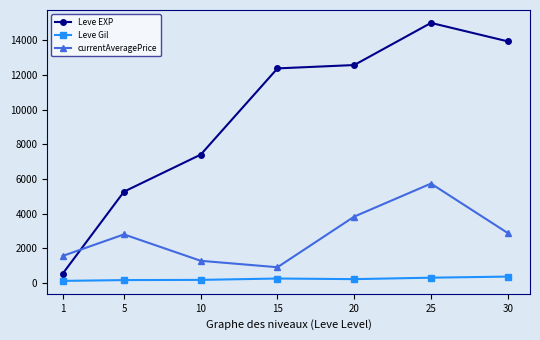

At which category is the sum across all series the highest?

25